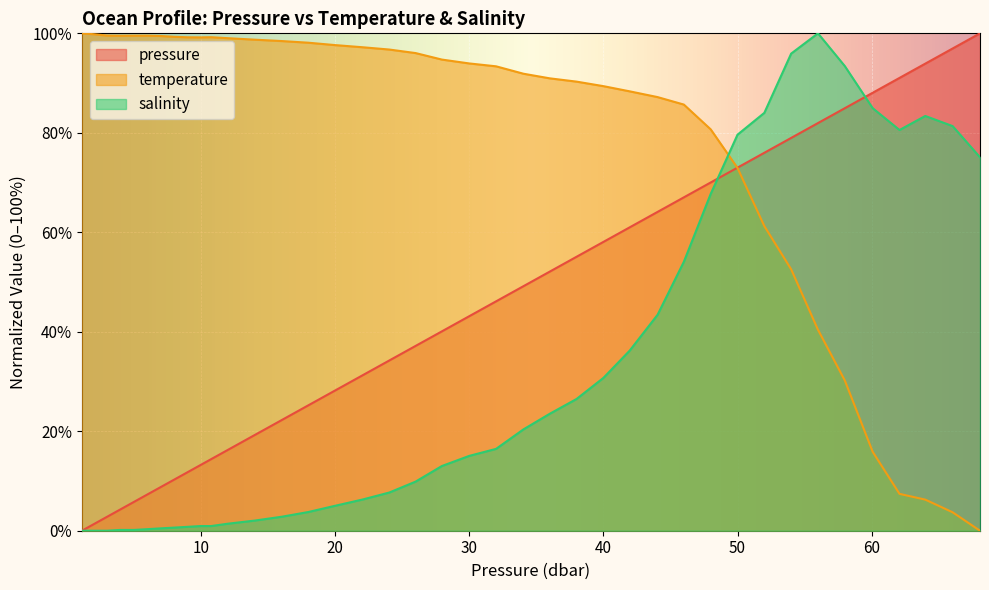

What is the difference between the highest and lowest values at 50?

6.7